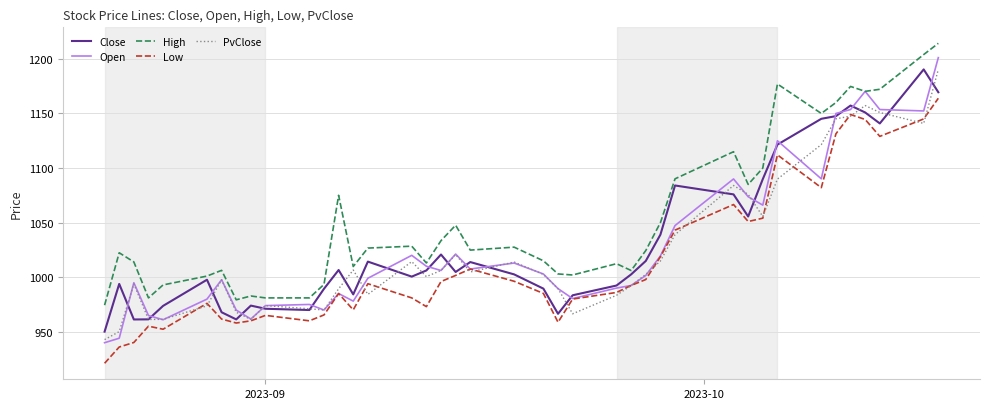

How many lines are shown in the chart?

5